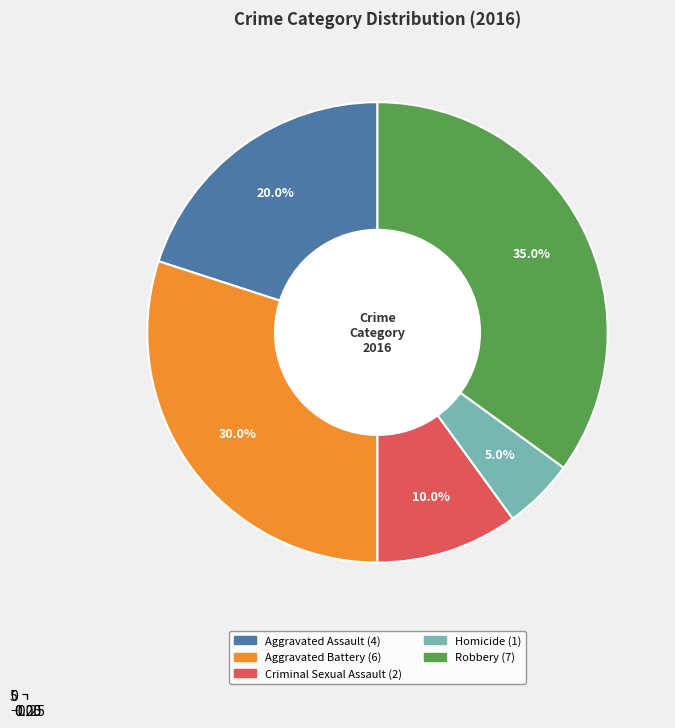

Which category has the smallest portion of the pie?

Homicide